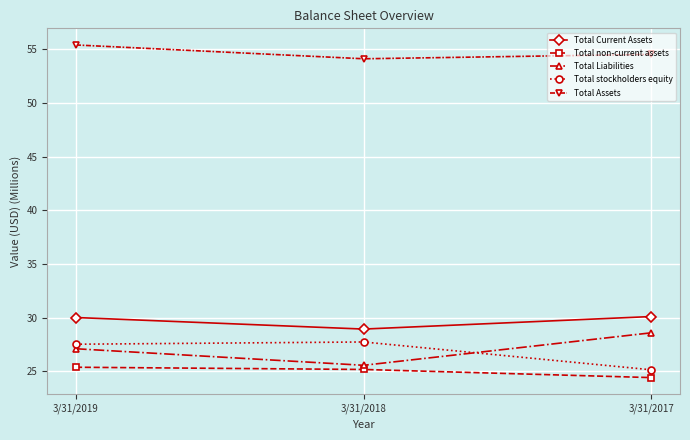

Where is Total Current Assets nearest to the value 29?

3/31/2018